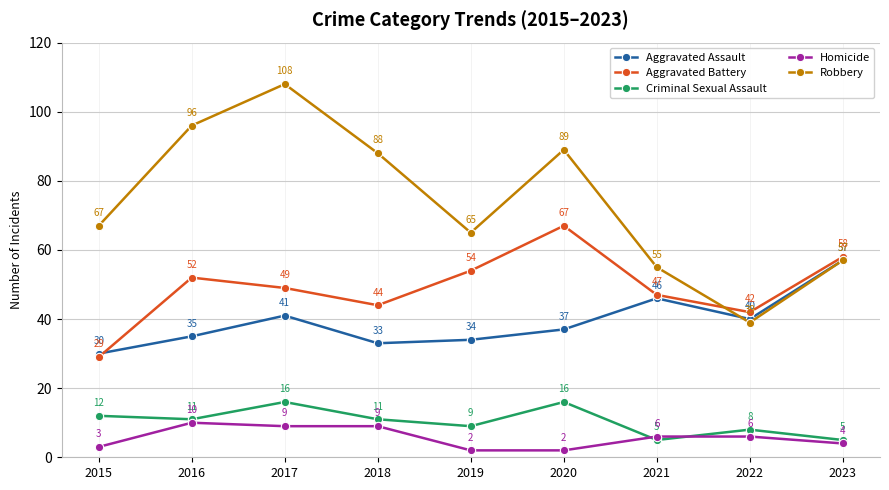

True or false: Aggravated Assault and Criminal Sexual Assault cross at least once.

False